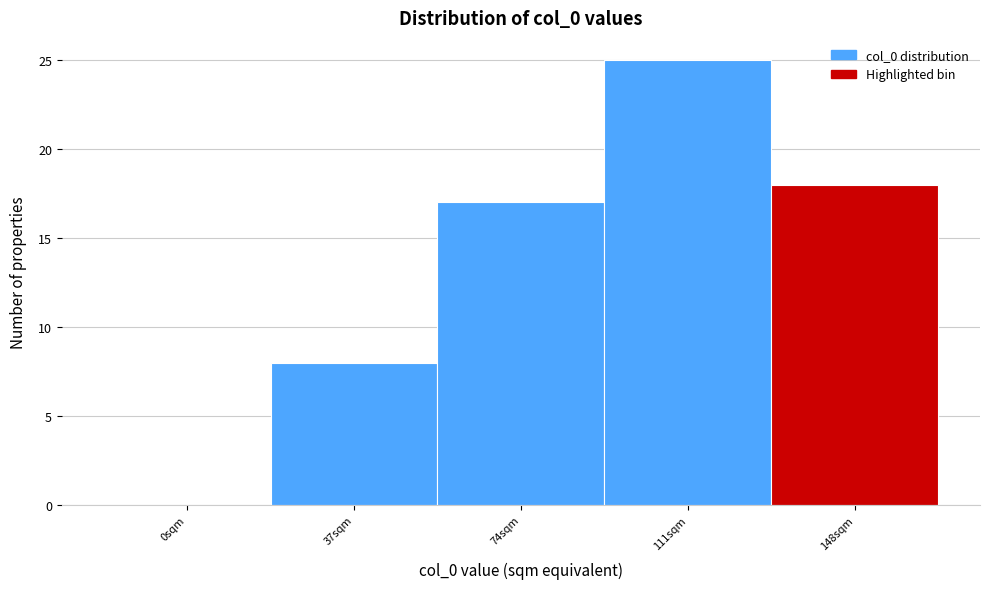

Reading left to right, transcribe all the data shown in this chart.

0sqm=0	37sqm=8	74sqm=17	111sqm=25	148sqm=18